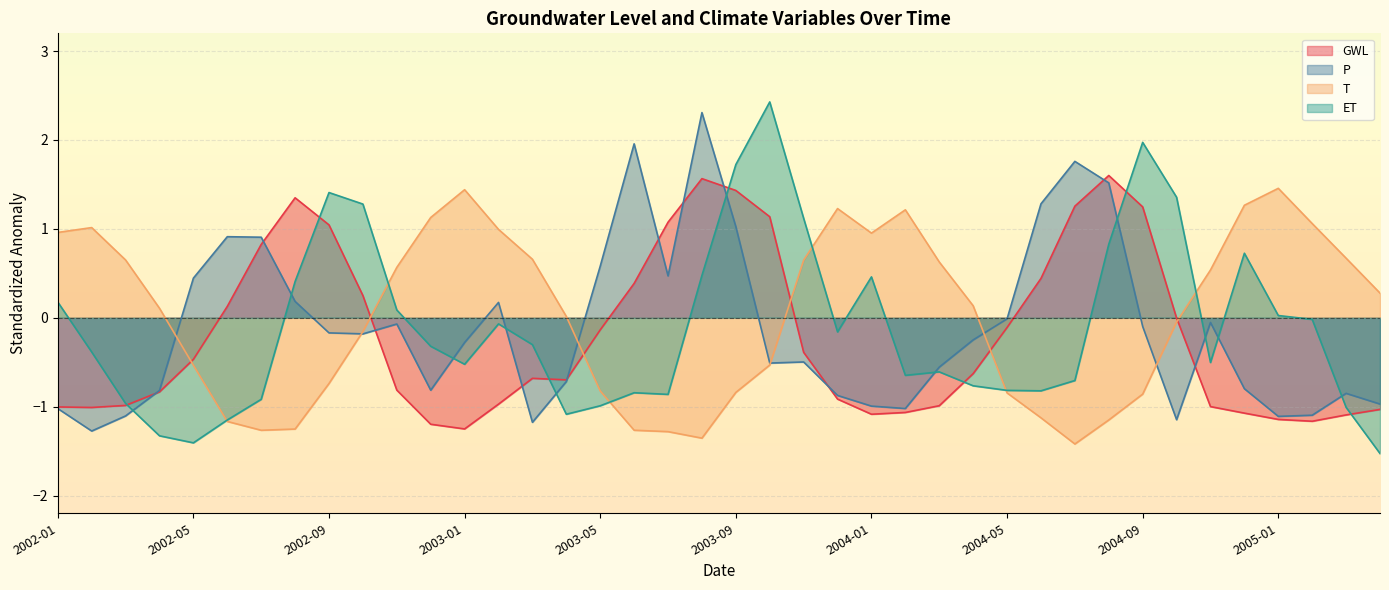

Which category has the highest value across all series?

2003-10